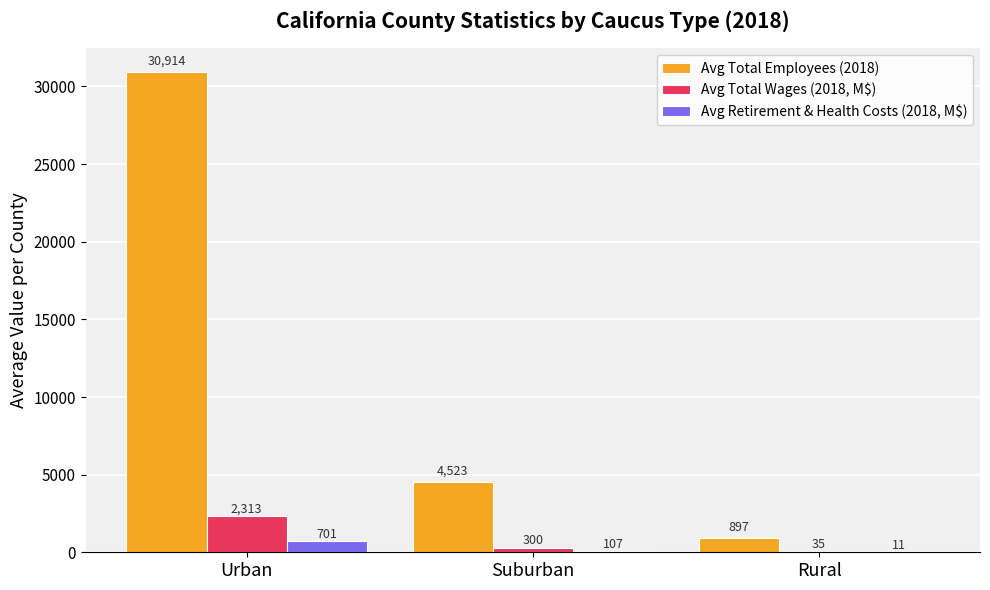

Which series has the widest spread of values?

Avg Total Employees (2018)